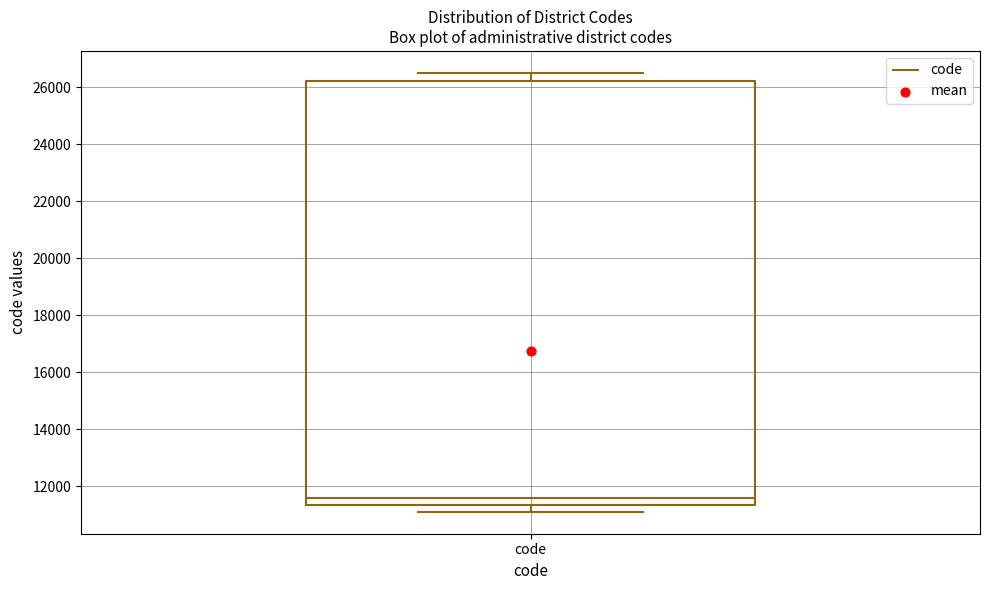

Read this box plot against the y-axis: the position of the median line, the range covered by the box, and the ends of both whiskers. The values are not printed on the chart, so give them approximately, as read against the axis.

median 11600, box 11400 to 26200, whiskers 11200 to 26600